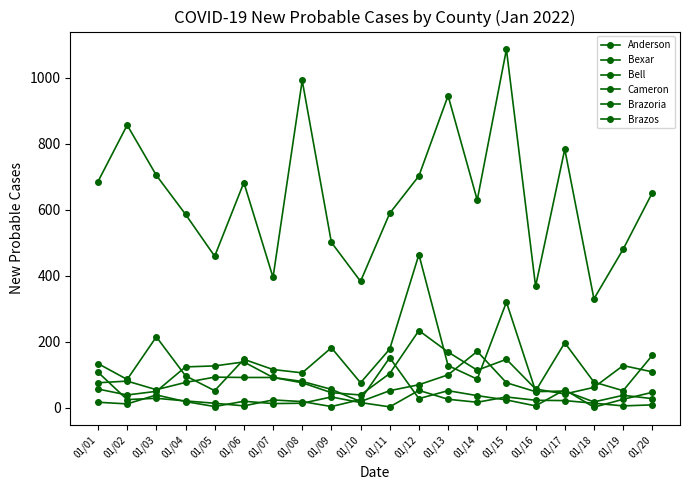

Is this an area chart (filled region under the line)?

No